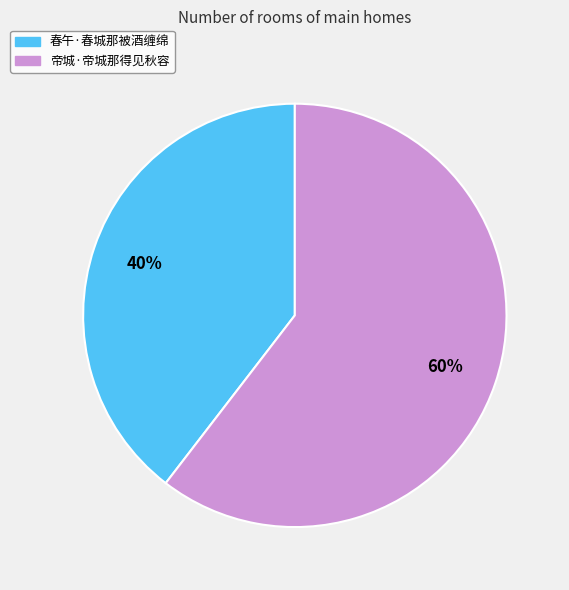

Do 帝城·帝城那得见秋容 and 春午·春城那被酒缠绵 together represent more than half of the pie?

Yes